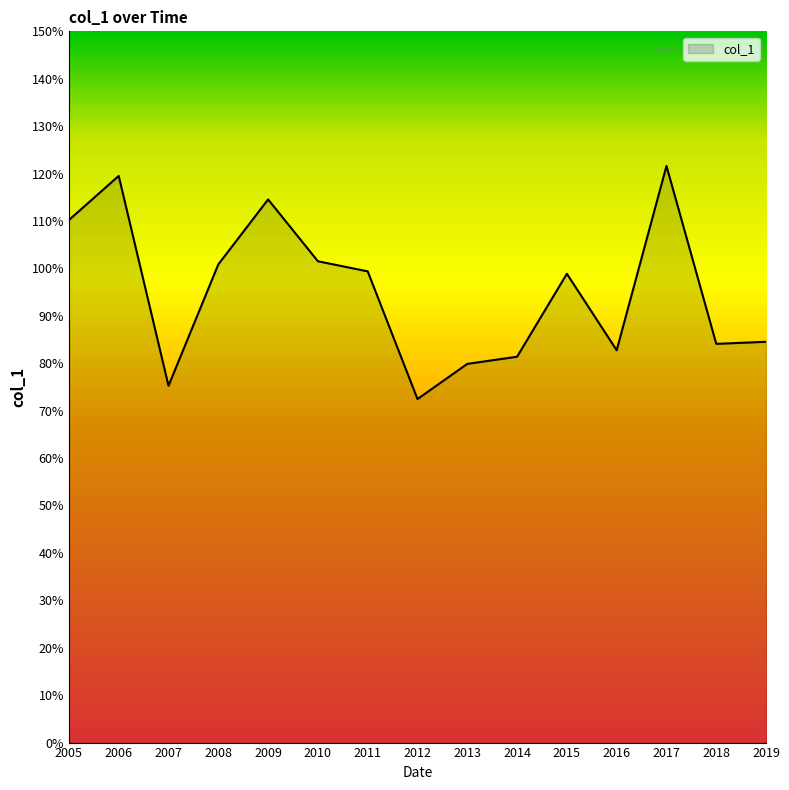

Does the chart have visible grid lines?

No